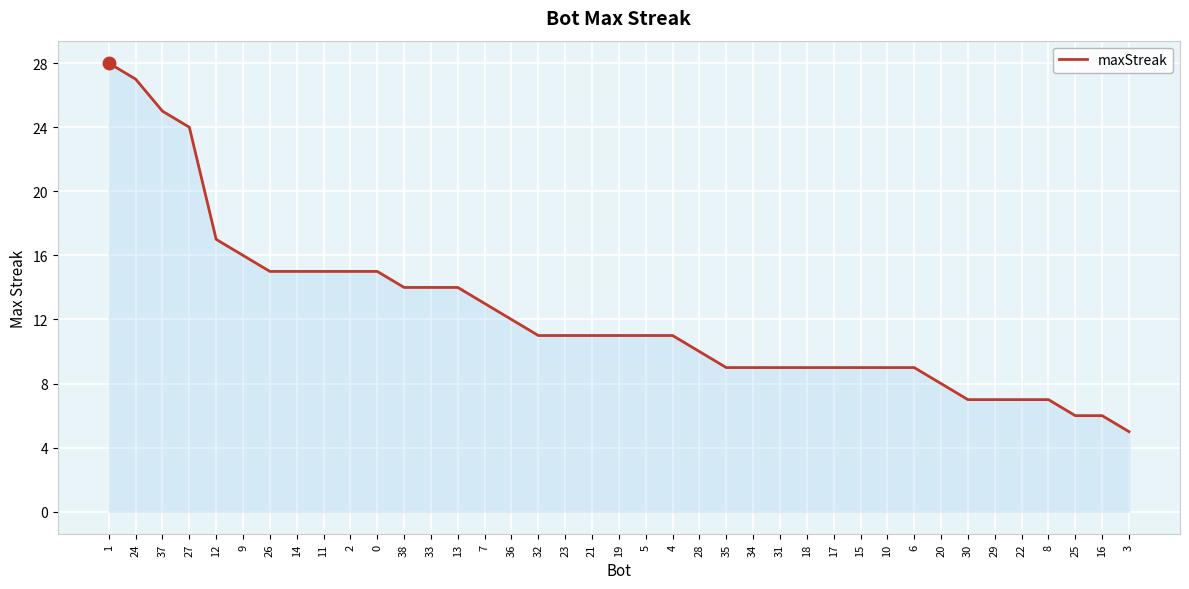

Approximately how many times larger is the value at 5 compared to 19?

1.0